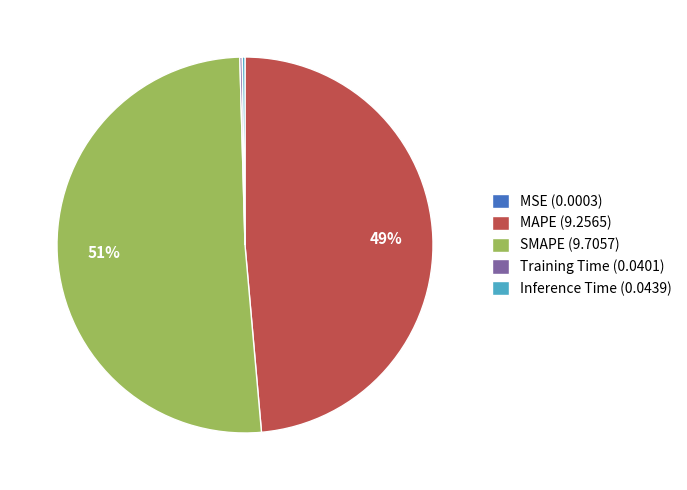

To the nearest percent, what is the average slice percentage?

20%